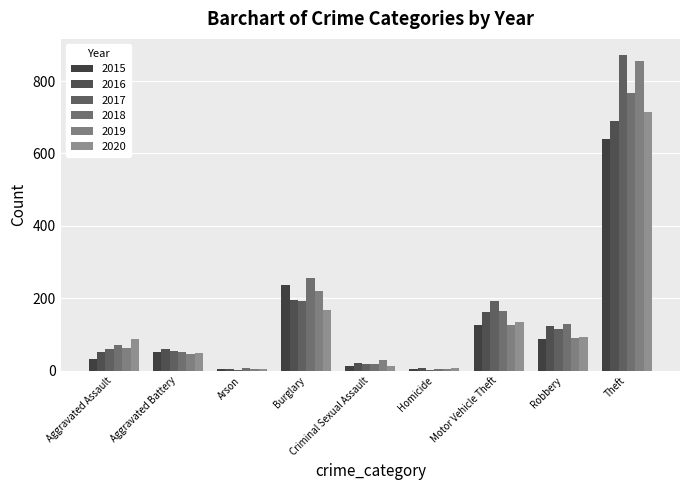

The 2019 series shows 45 at Aggravated Battery. True or false?

True